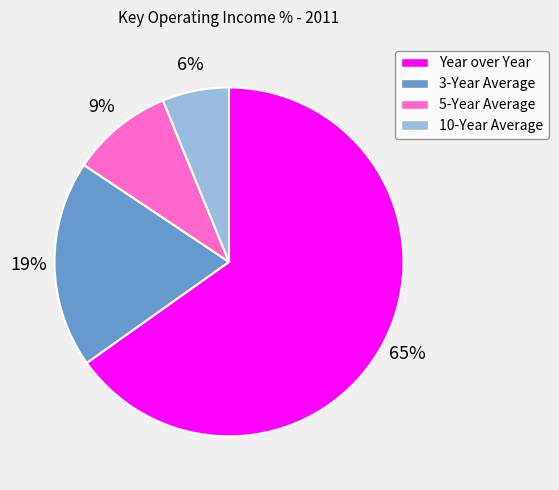

To the nearest percent, what is the average slice percentage?

25%